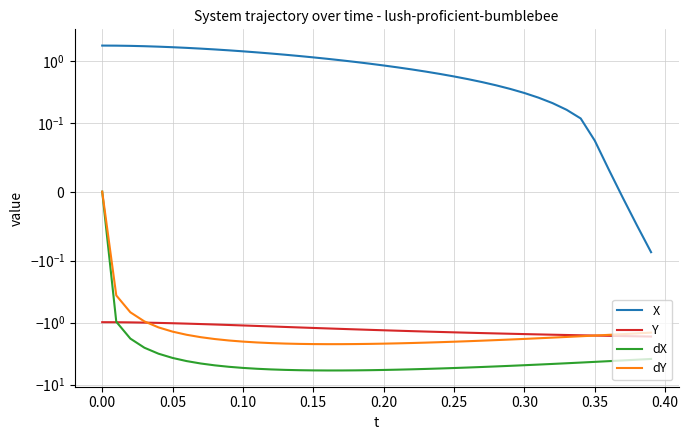

What is the maximum value shown in the chart?

1.8